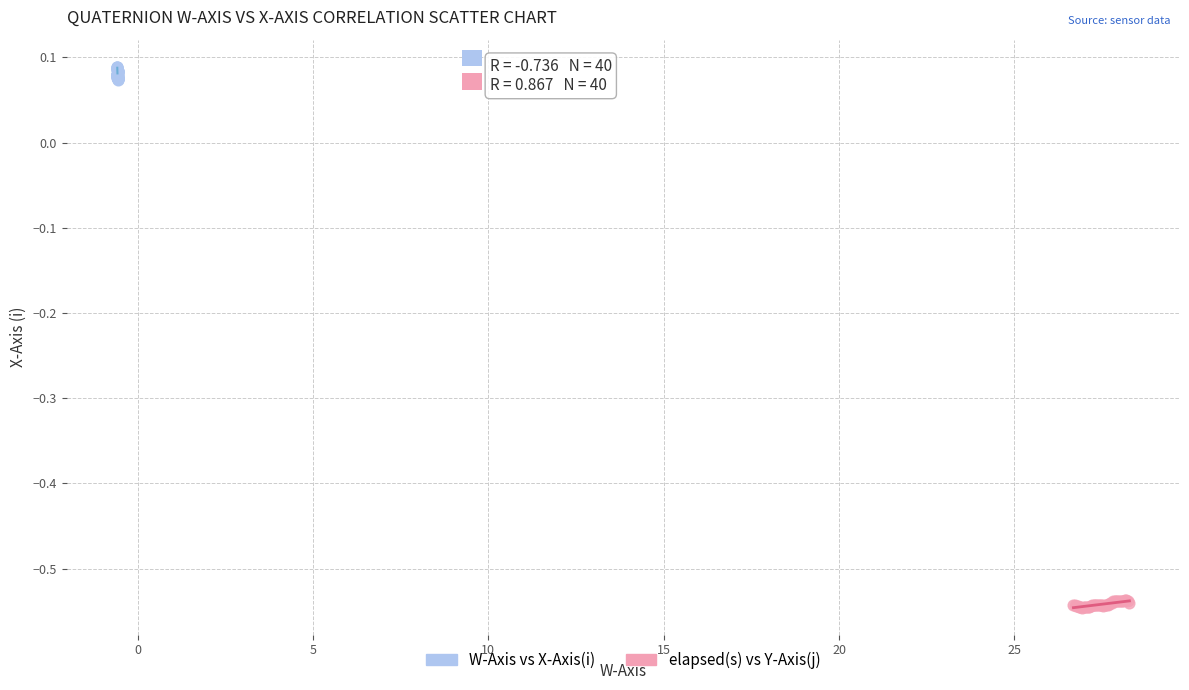

Which series contains the lowest Y value?

elapsed(s) vs Y-Axis(j)